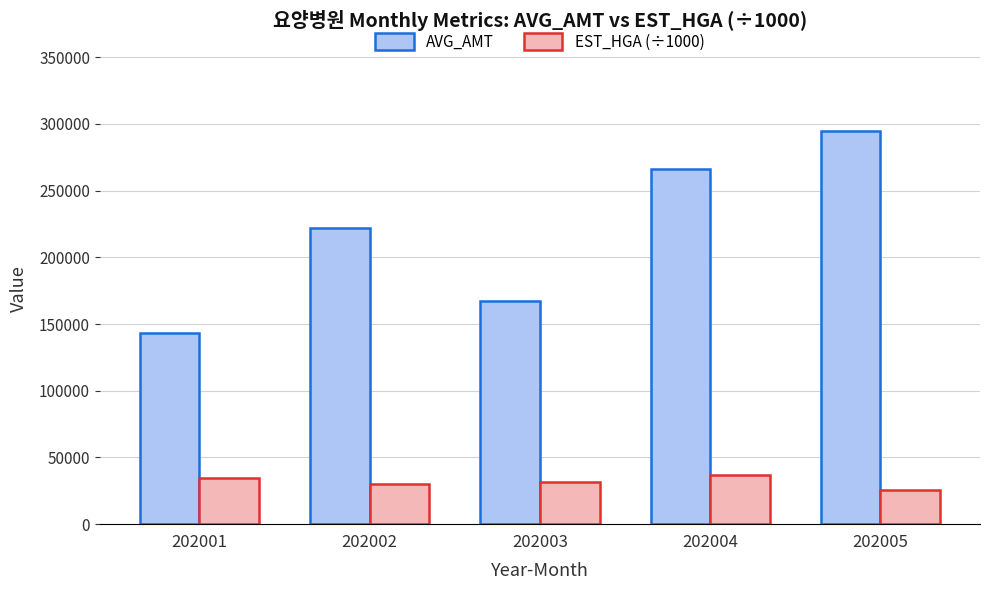

What is the difference between the maximum and minimum values in the AVG_AMT series?

151460.0